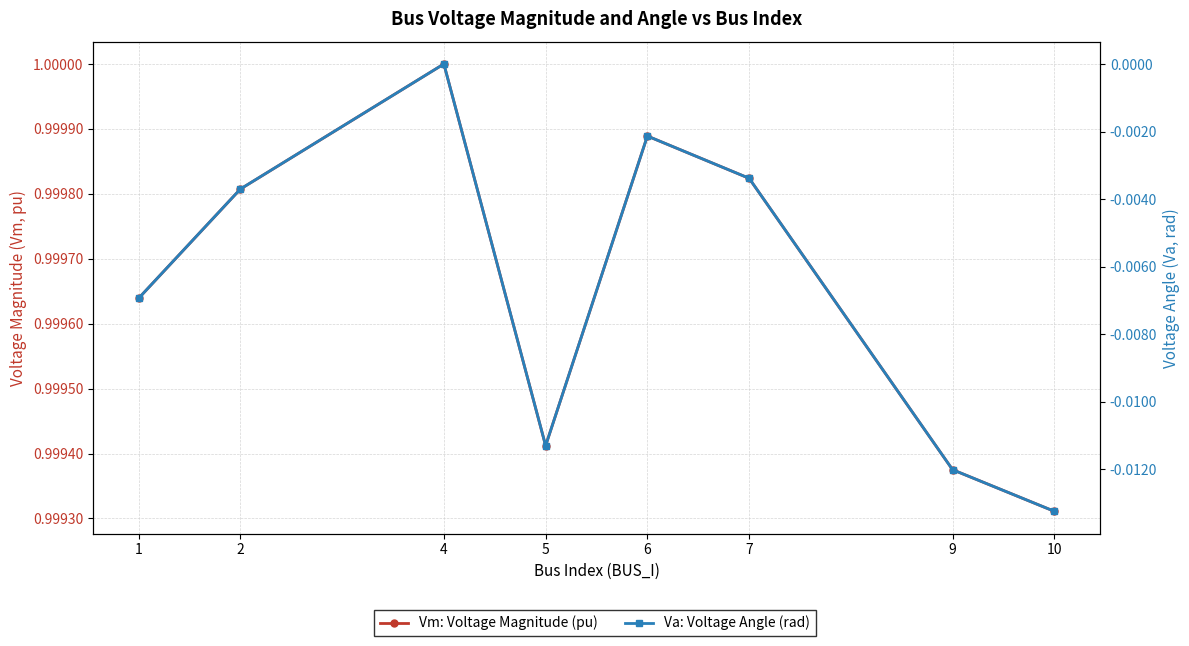

How many lines are shown in the chart?

2